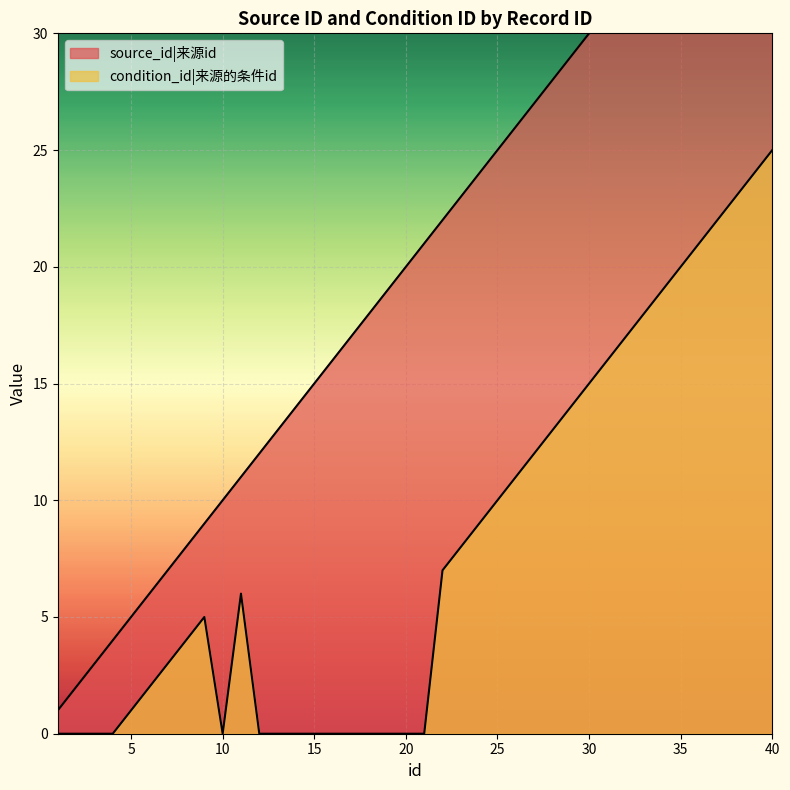

What value does the source_id series have at 32, to the nearest 5?

30